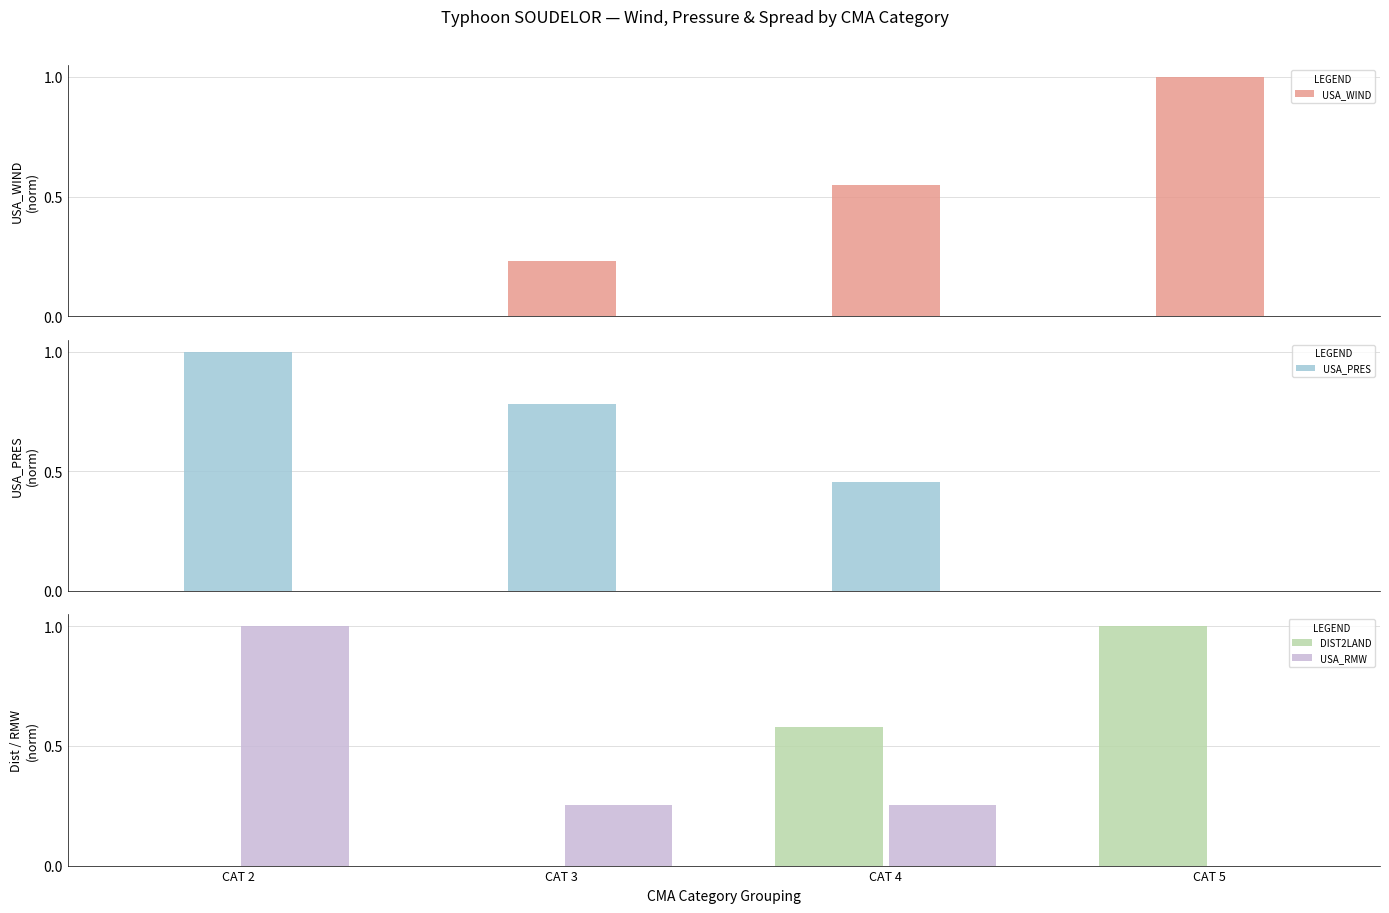

What is the difference between the USA_PRES values at CAT 4 and CAT 2?

0.5